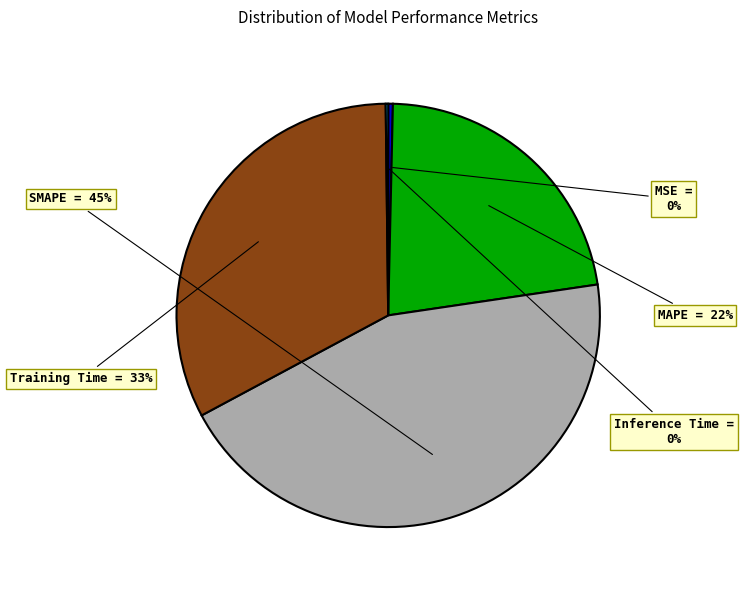

Is the sum of SMAPE and MSE greater than half?

No